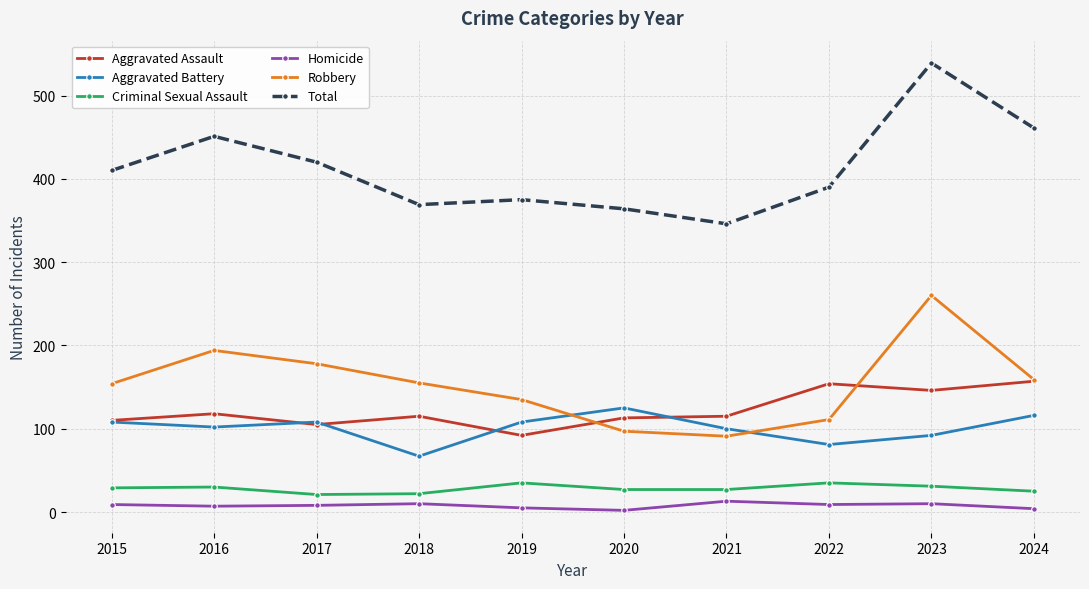

True or false: Criminal Sexual Assault and Homicide intersect in this chart.

False